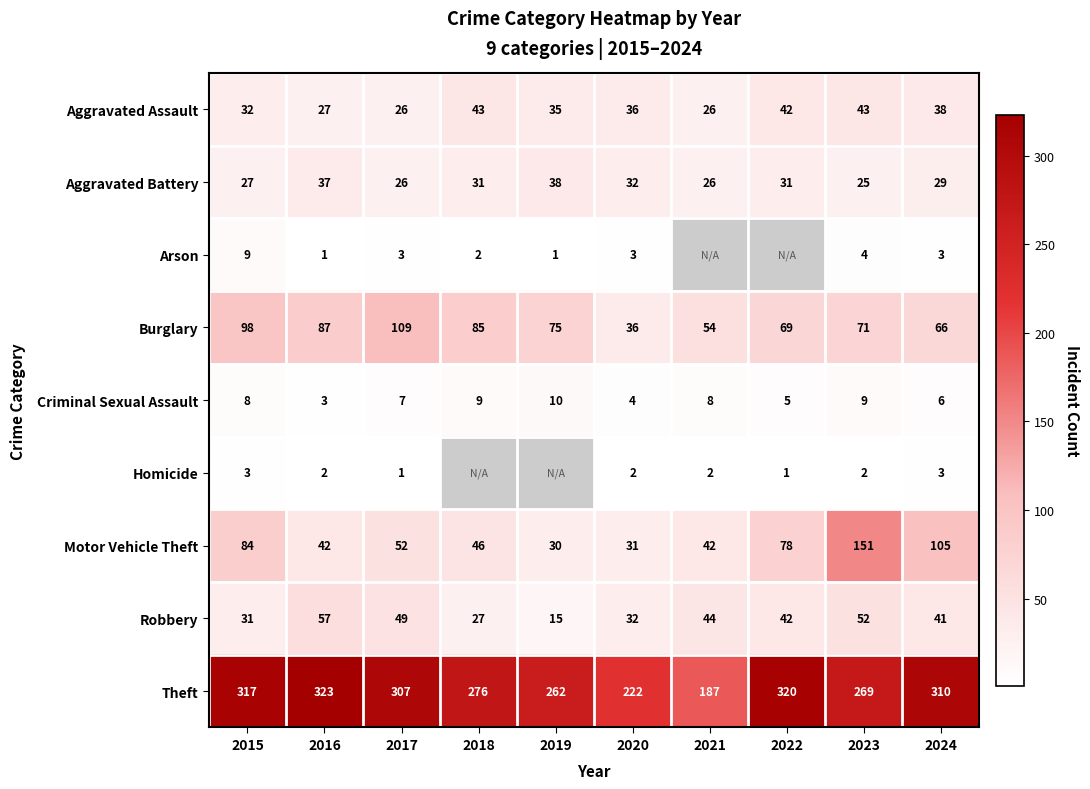

What is the difference between the highest and lowest values at 2020?

220